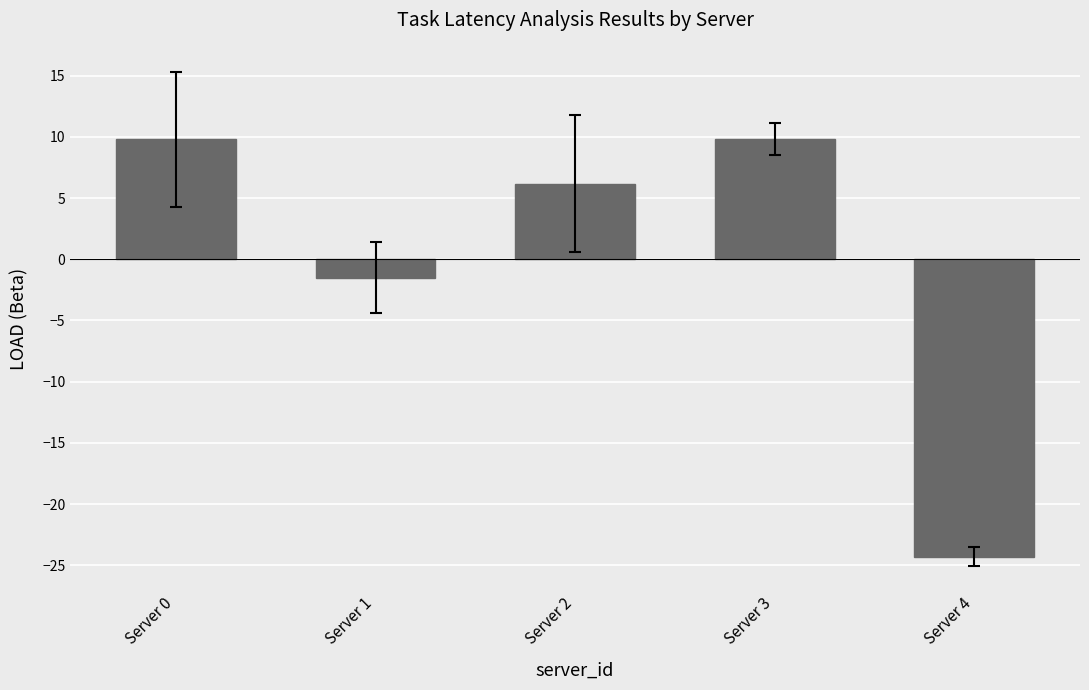

Reading left to right, extract all data points from this chart.

Server 0=9.8	Server 1=-1.5	Server 2=6.2	Server 3=9.8	Server 4=-24.3